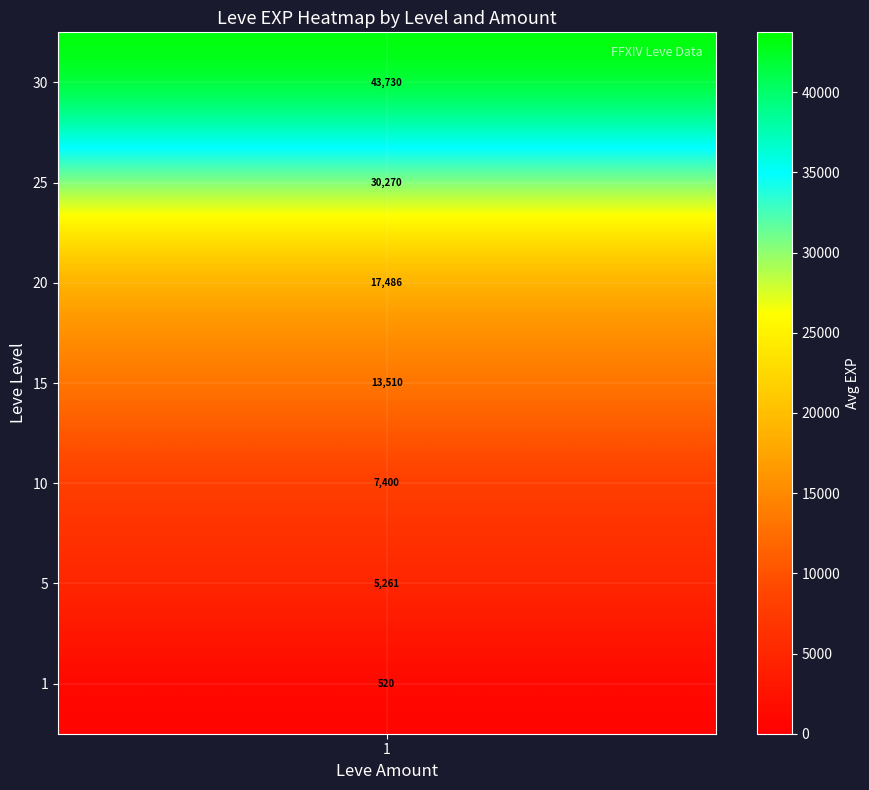

Which label corresponds to the largest value in the chart?

30